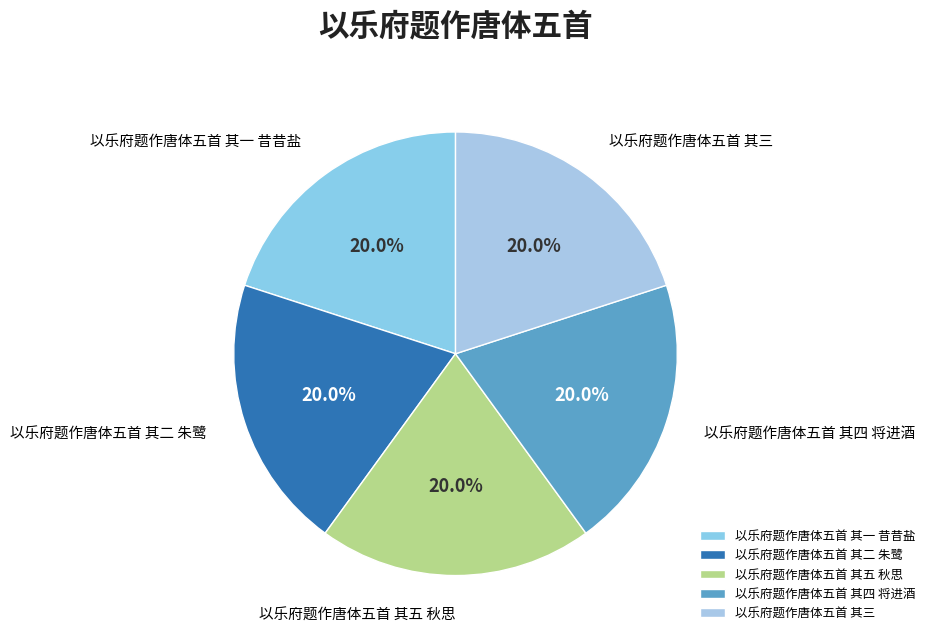

What is the total percentage of 以乐府题作唐体五首 其一 昔昔盐 and 以乐府题作唐体五首 其四 将进酒?

40.0%